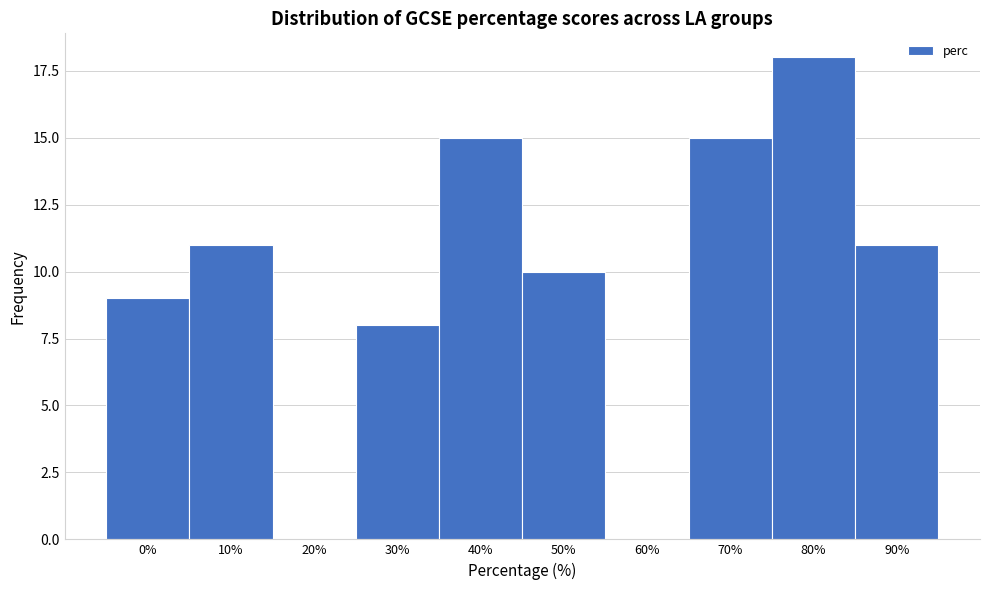

Reading left to right, transcribe all the data shown in this chart.

0%=9	10%=11	20%=0	30%=8	40%=15	50%=10	60%=0	70%=15	80%=18	90%=11